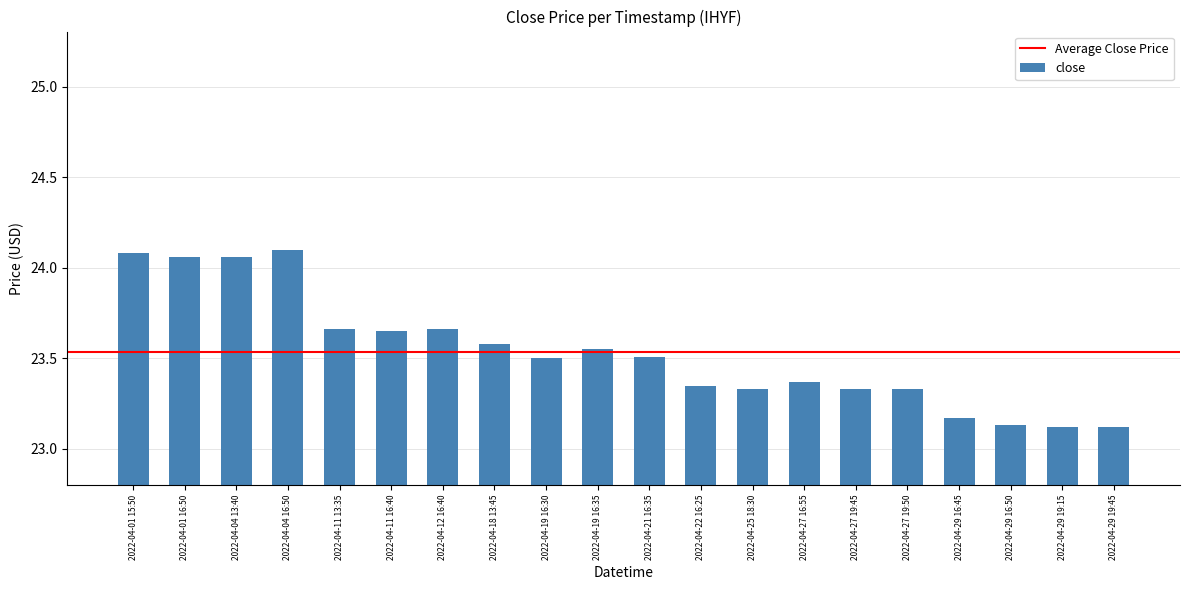

True or false: the data shows 24.1 at 2022-04-01 15:50.

True